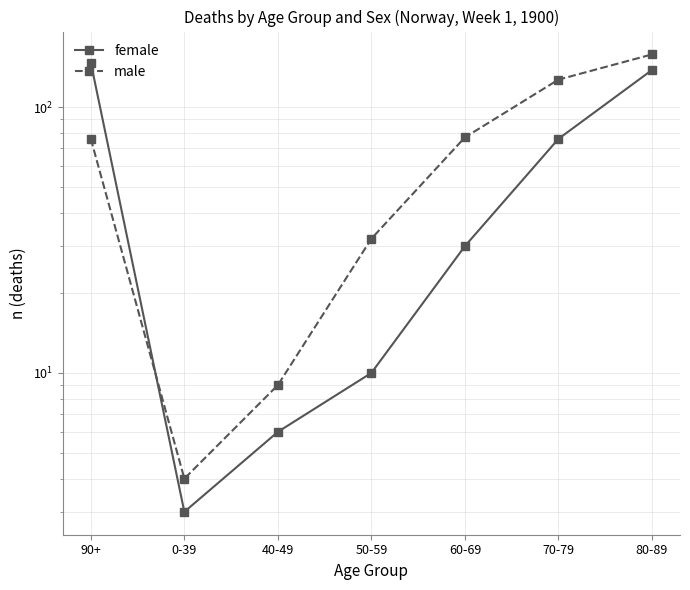

True or false: female has a value of 5 at 0-39.

False